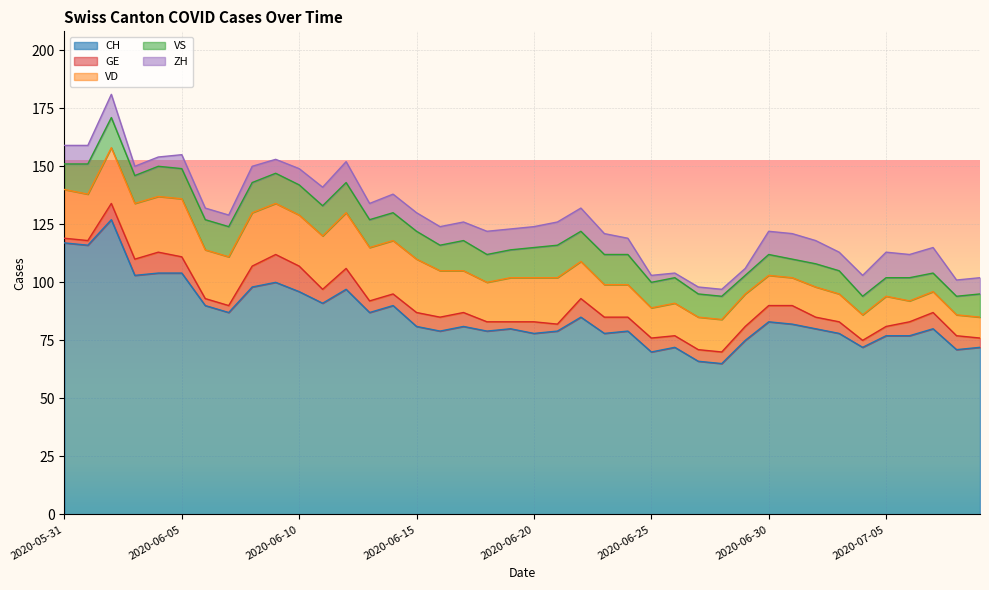

At how many categories does at least one series exceed 92?

10